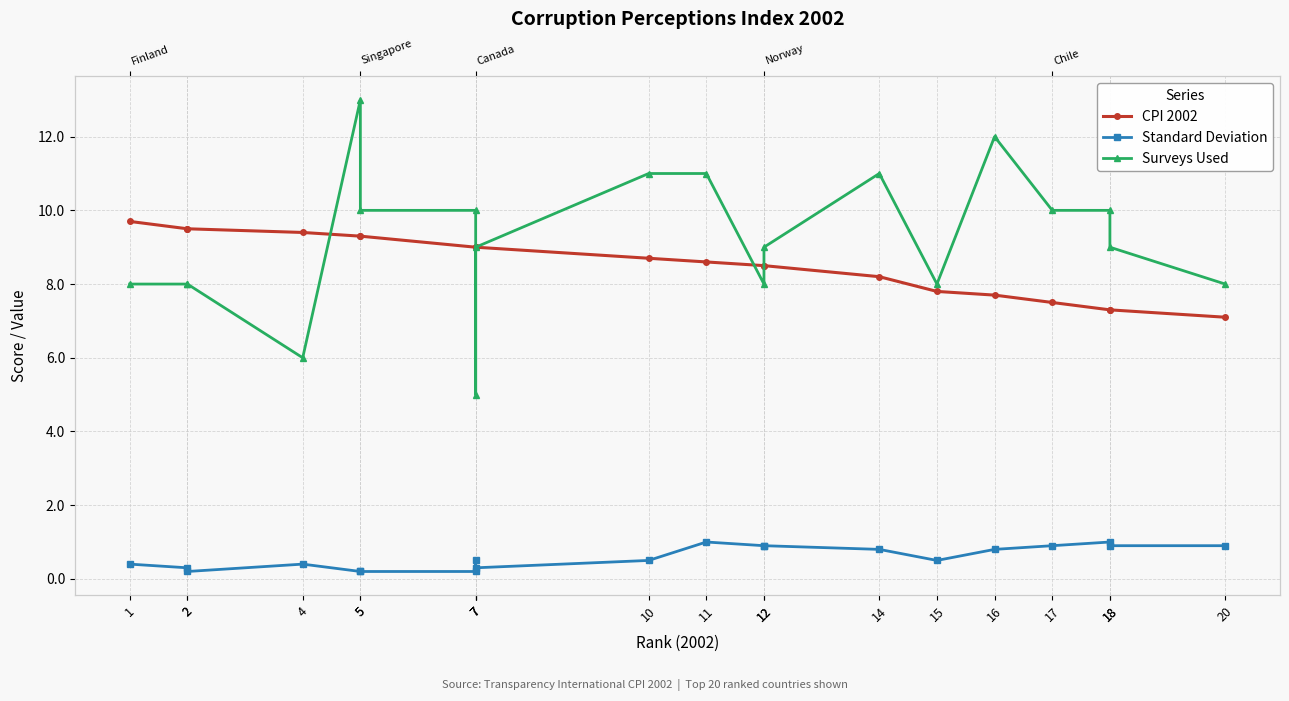

What is the spread (max minus min) of values at 15?

7.5